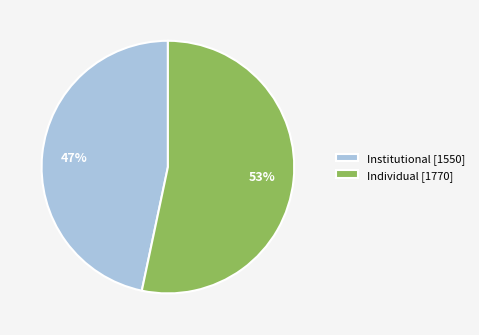

To the nearest percent, what is the average slice percentage?

50%